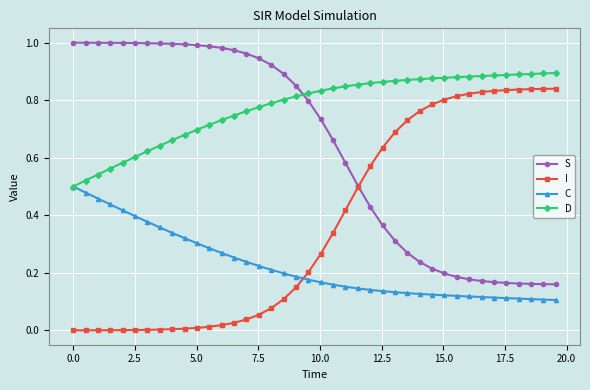

Which series has the largest total across all categories?

D